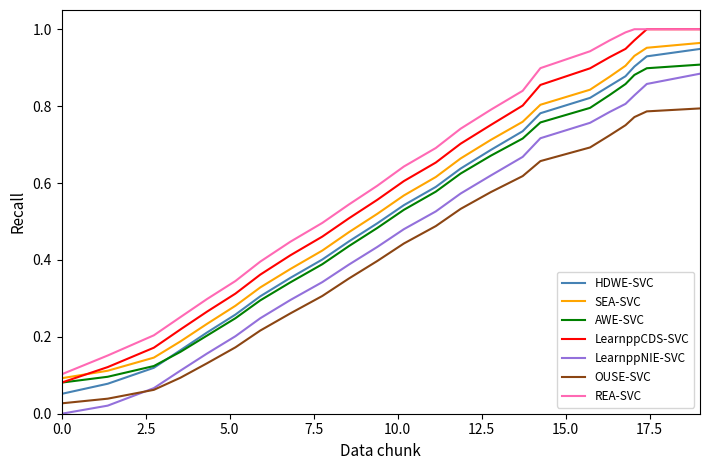

True or false: LearnppCDS-SVC and LearnppNIE-SVC intersect in this chart.

False